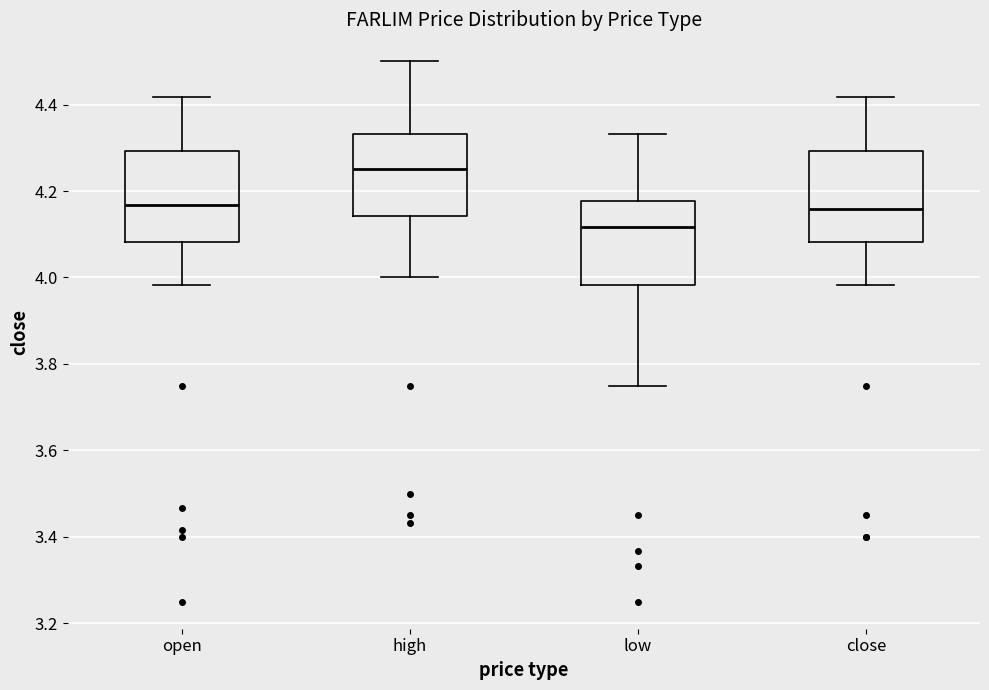

Reading left to right, read every box against the y-axis: the position of its median line, the range the box covers, and the ends of its whiskers. The values are not printed on the chart, so give them approximately, as read against the axis.

open: median 4.16, box 4.08 to 4.30, whiskers 3.98 to 4.42
high: median 4.26, box 4.14 to 4.34, whiskers 4.00 to 4.50
low: median 4.12, box 3.98 to 4.18, whiskers 3.76 to 4.34
close: median 4.16, box 4.08 to 4.30, whiskers 3.98 to 4.42